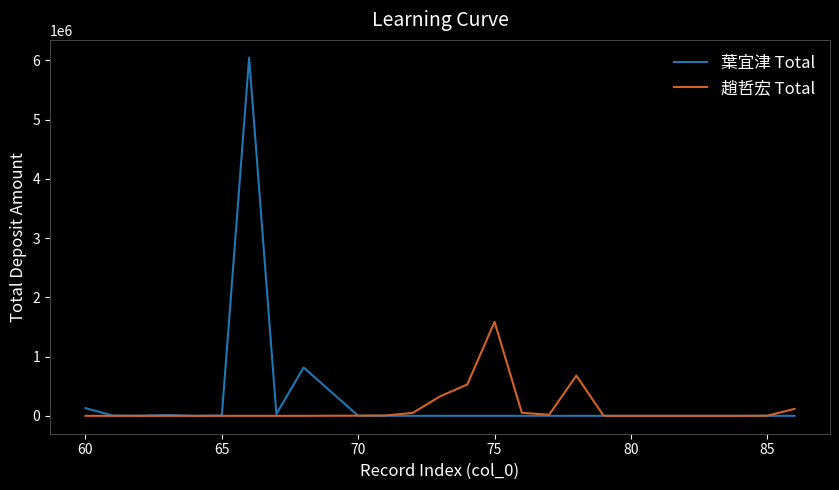

What is the maximum value for 趙哲宏 Total?

1587773